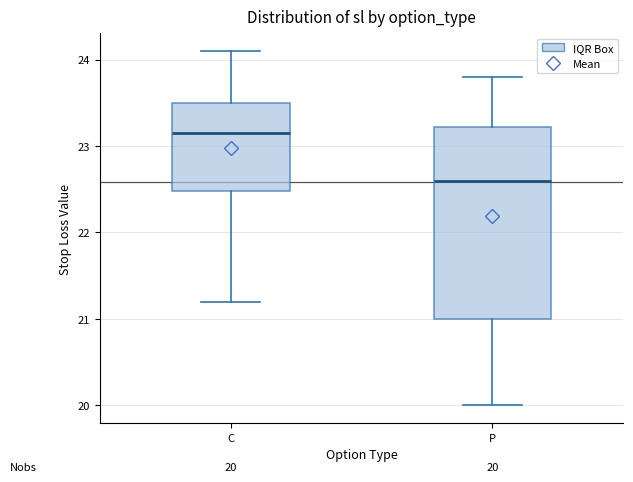

Which box has the highest median line?

C